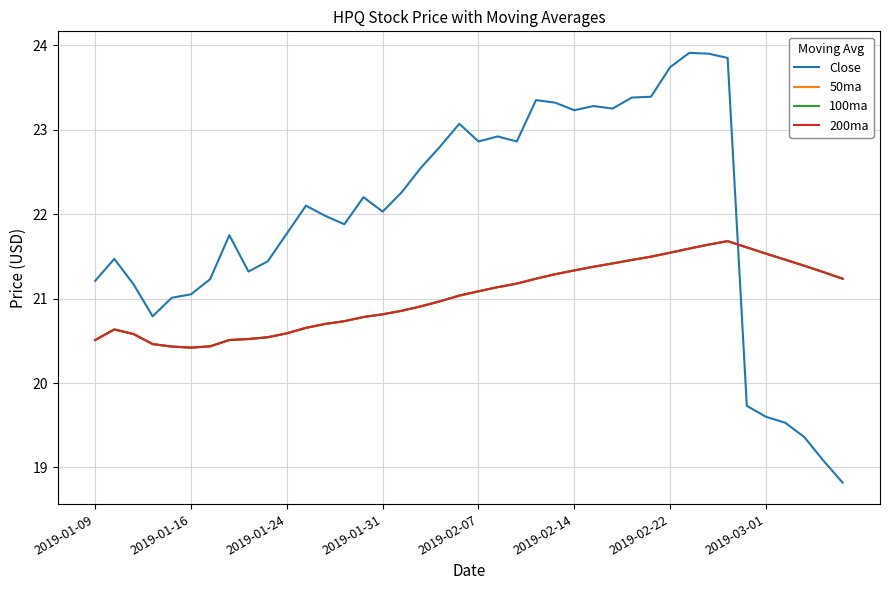

Is this an area chart (filled region under the line)?

No